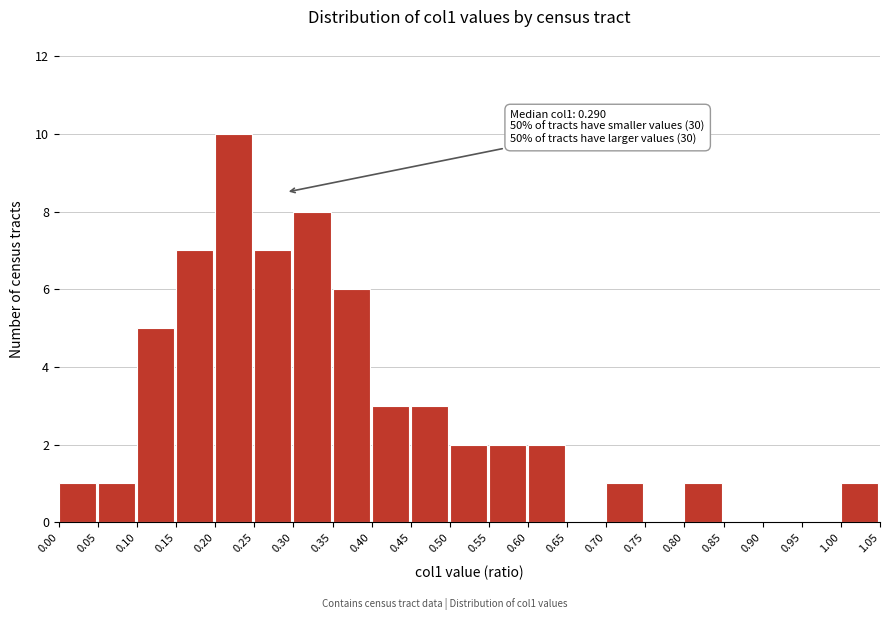

Over which range of the x-axis is the bar tallest?

0.20 to 0.25